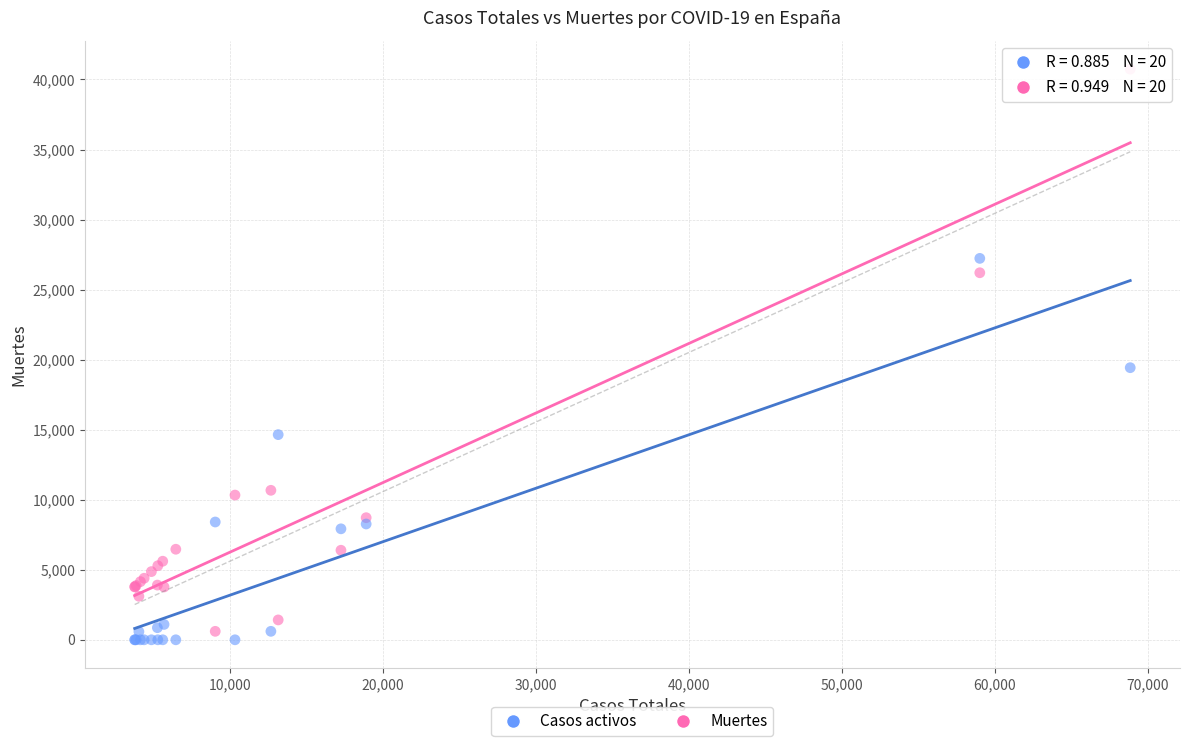

In the Casos activos series, what Y value is closest to 13614?

14646